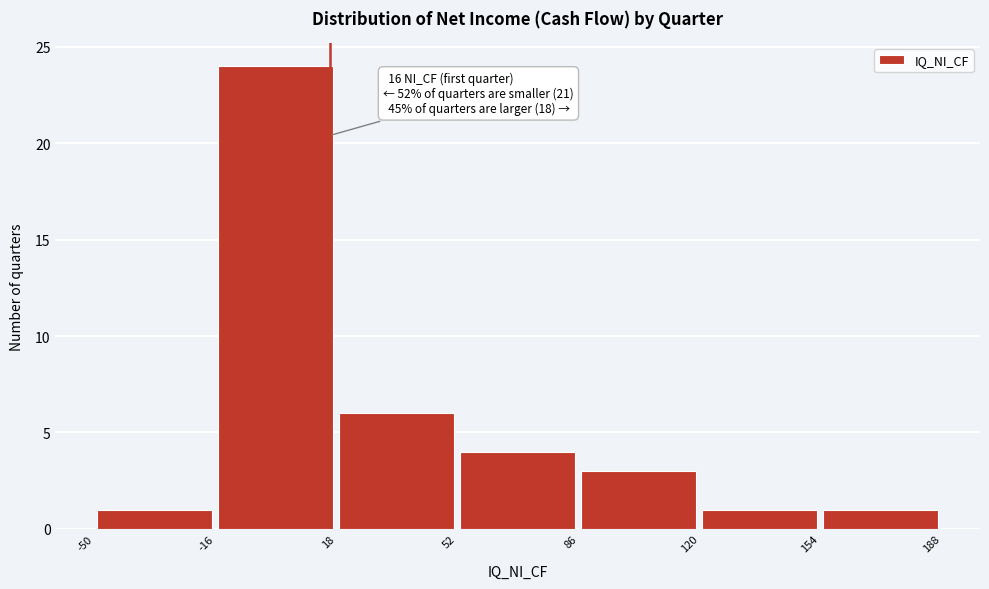

Over which range of the x-axis is the bar tallest?

-16 to 18